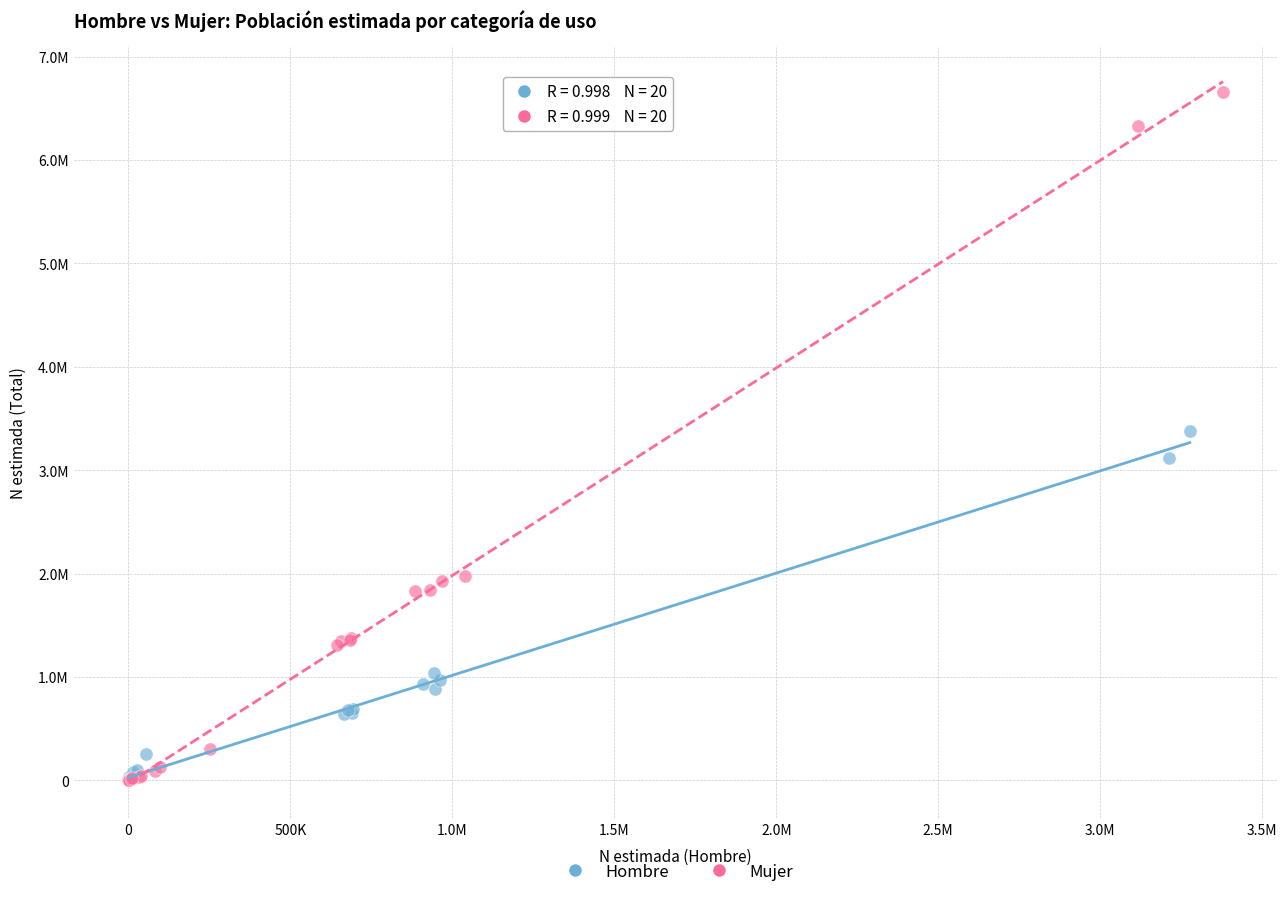

What are all the series names shown in the legend?

Hombre, Mujer